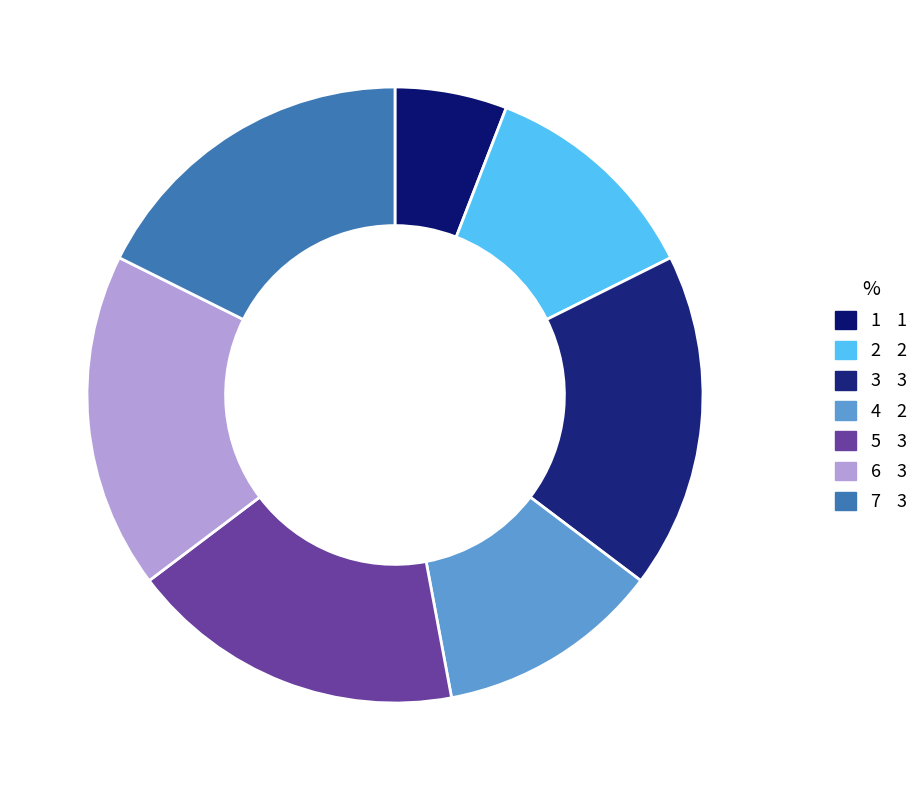

Count the number of slices in the pie.

7